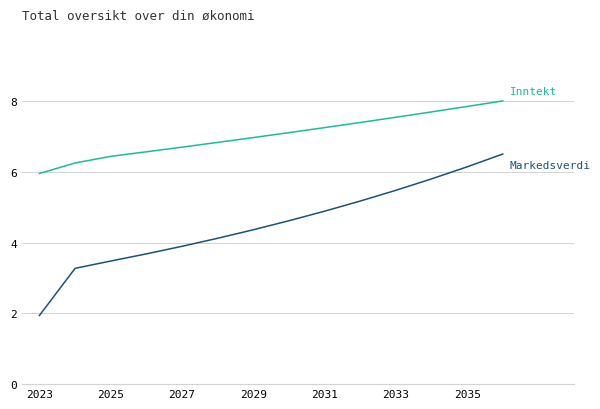

What is the greatest value displayed?

8.0